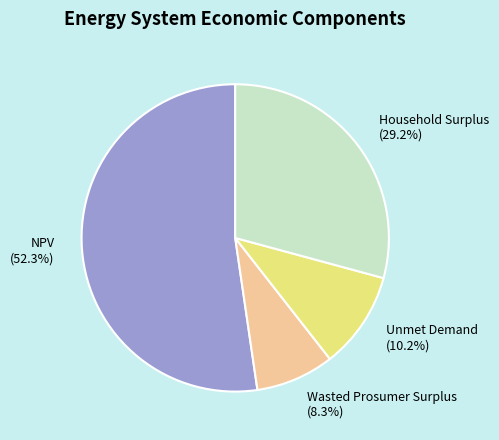

To the nearest percent, what portion does Unmet Demand represent?

10%